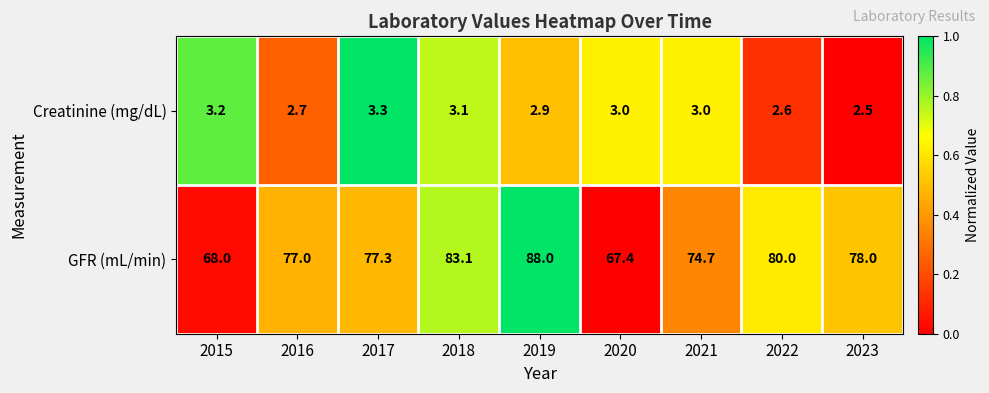

Count the number of data series in this chart.

2